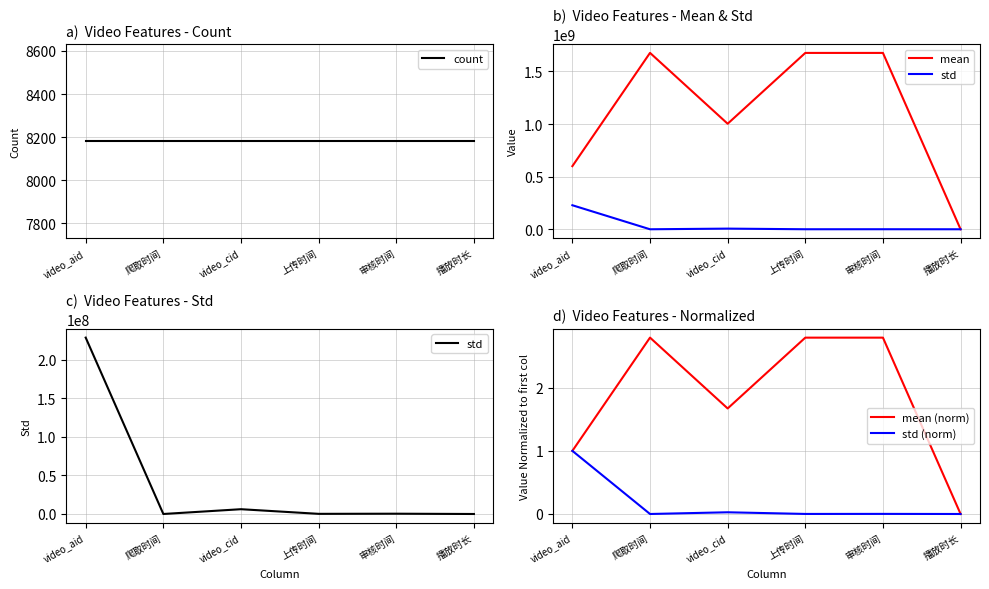

Which series has the largest total across all categories?

mean